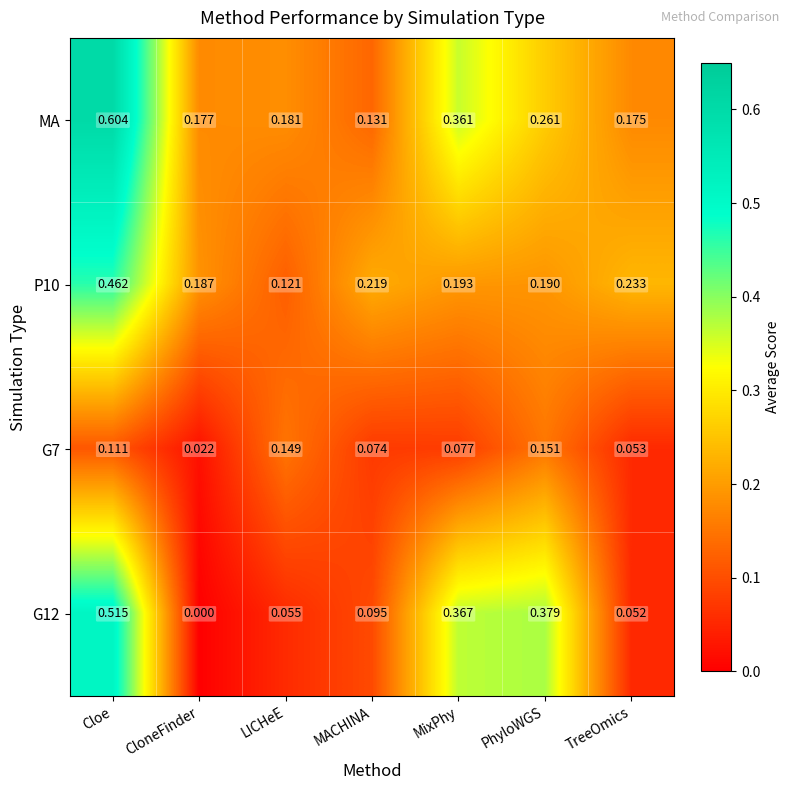

Which series has the largest range (max minus min)?

G12